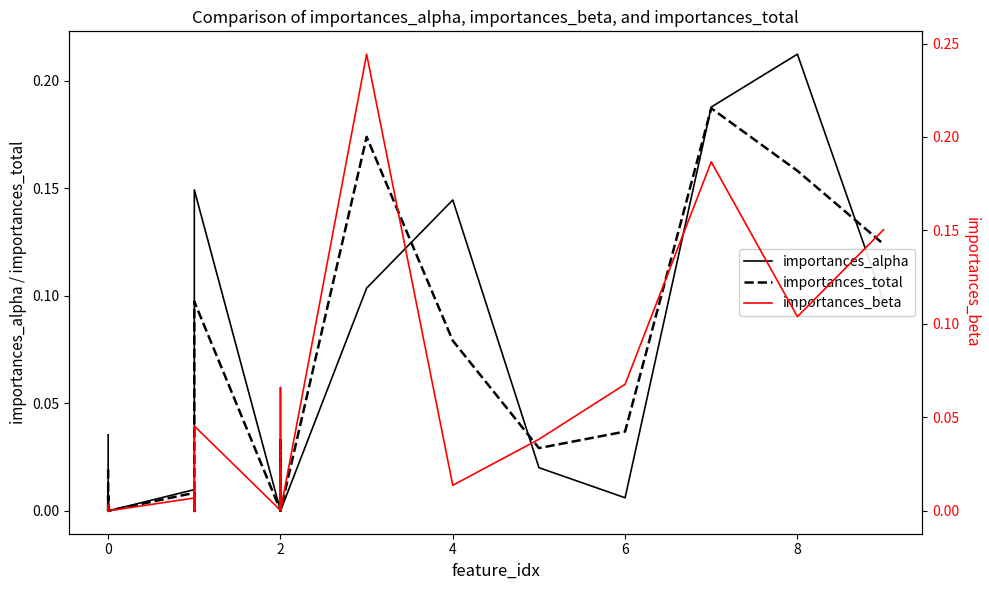

The value of importances_alpha at 2 is 0.0. True or false?

False